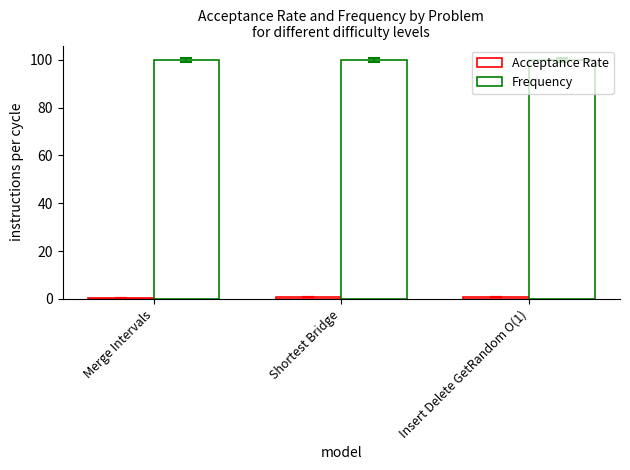

Which category has the lowest value in the Acceptance Rate series?

Merge Intervals